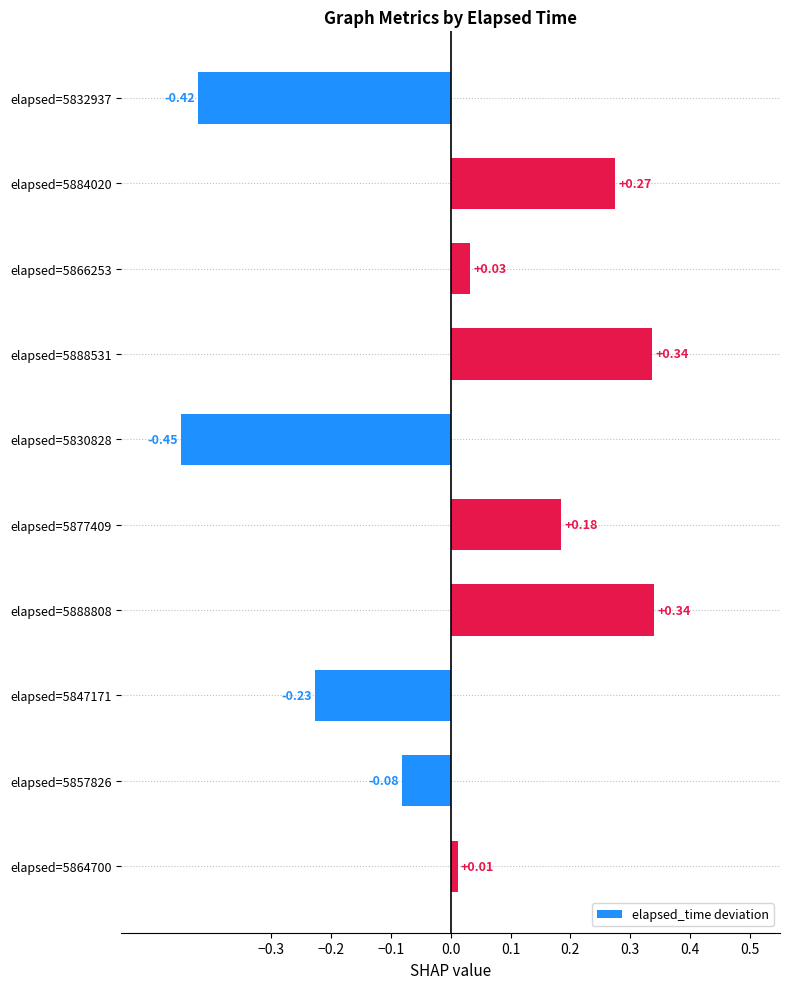

Between elapsed=5866253 and elapsed=5832937, which is larger?

elapsed=5866253